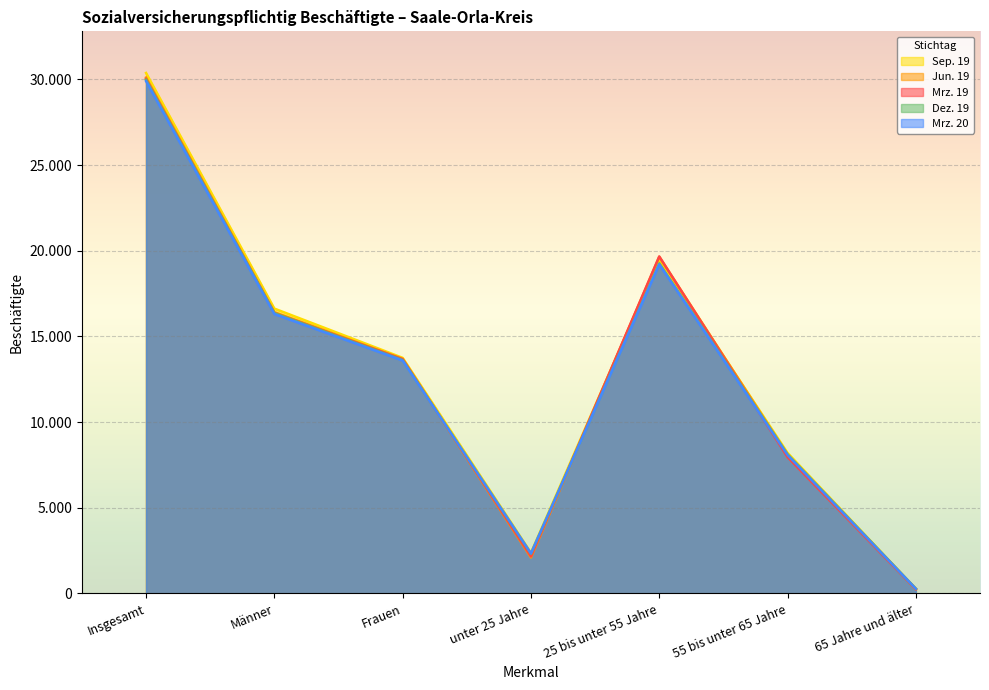

True or false: Mrz. 19 has more than 1 points higher than both neighbors.

False